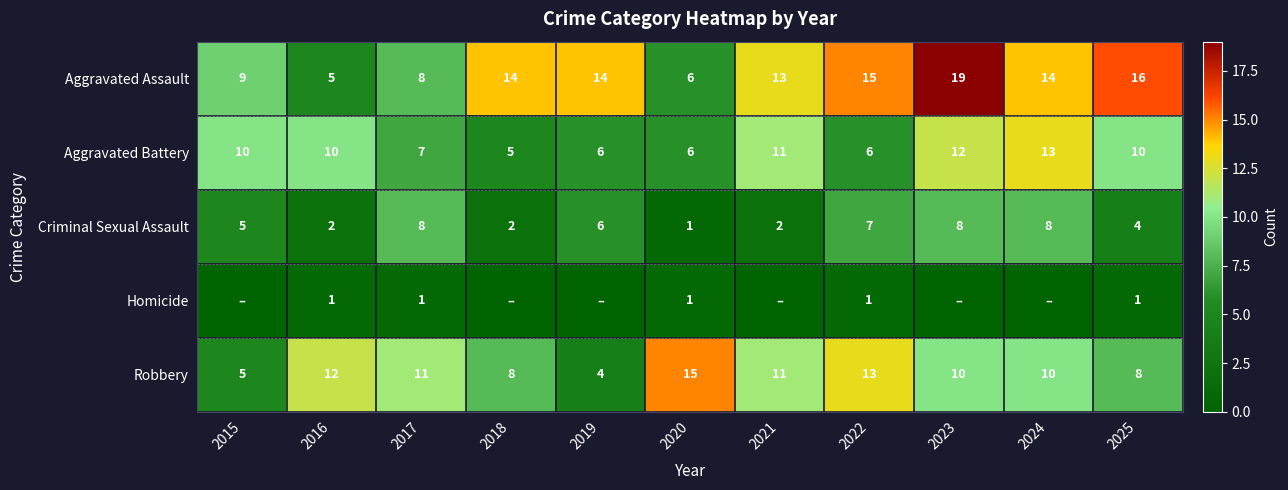

At which category does the chart reach its minimum across all series?

2015